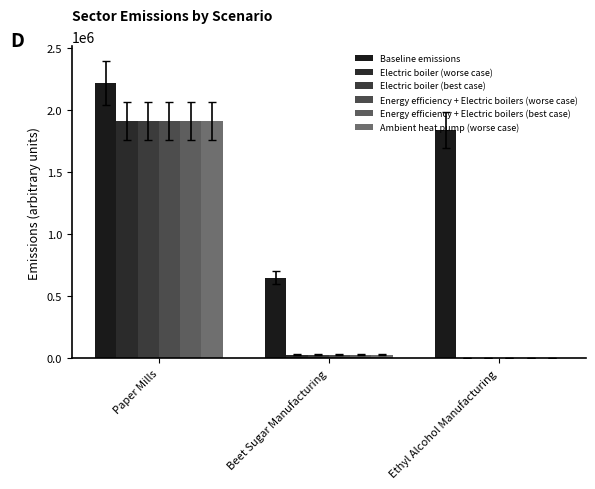

Are the bars grouped side by side (vs. stacked)?

Yes